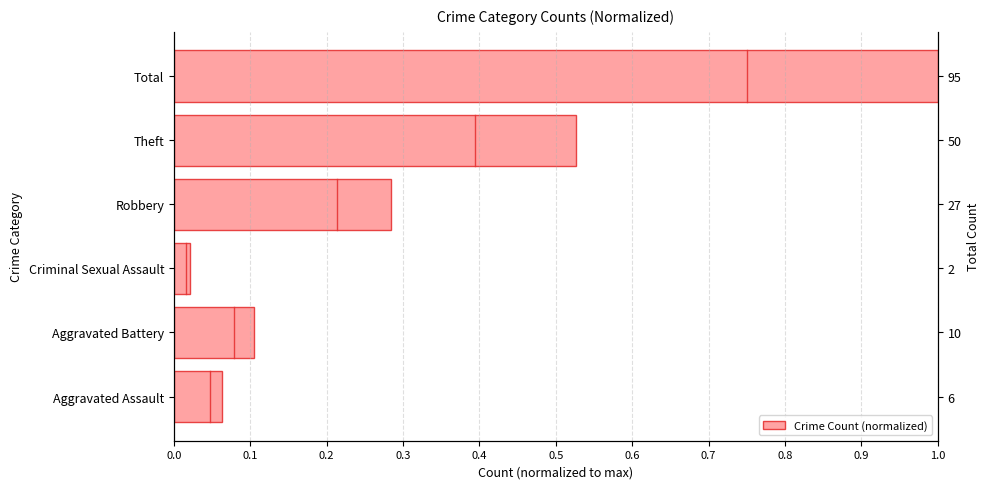

What is the difference between the maximum and minimum values?

1.0